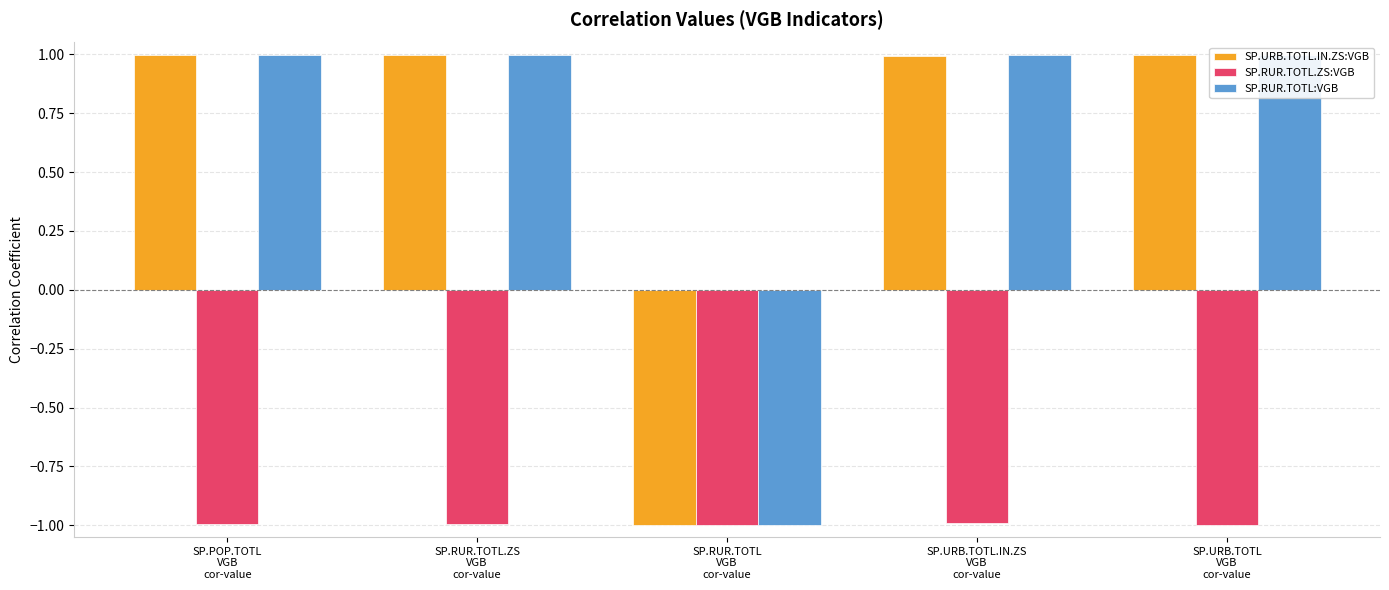

Count the number of categories in the chart.

5